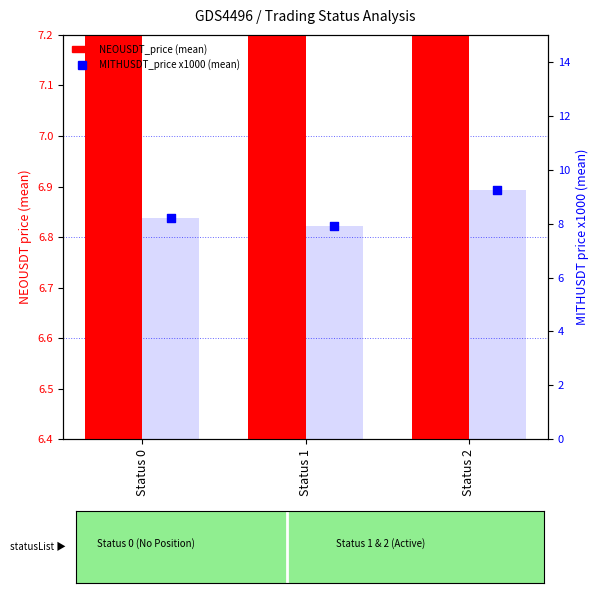

At which category is the sum across all series the highest?

Status 2